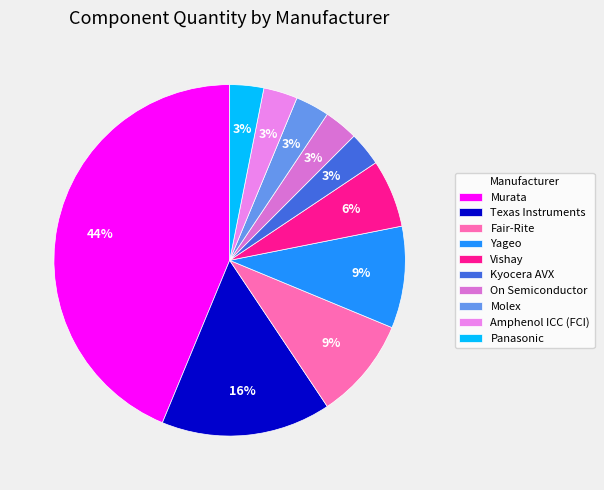

How many slices are in this pie chart?

10